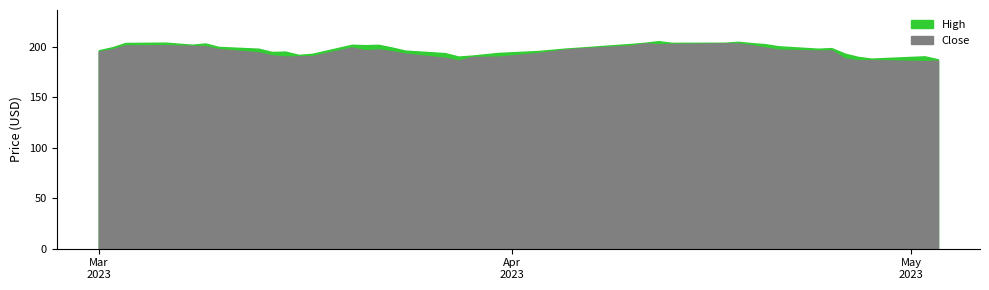

Count the number of categories in the chart.

40